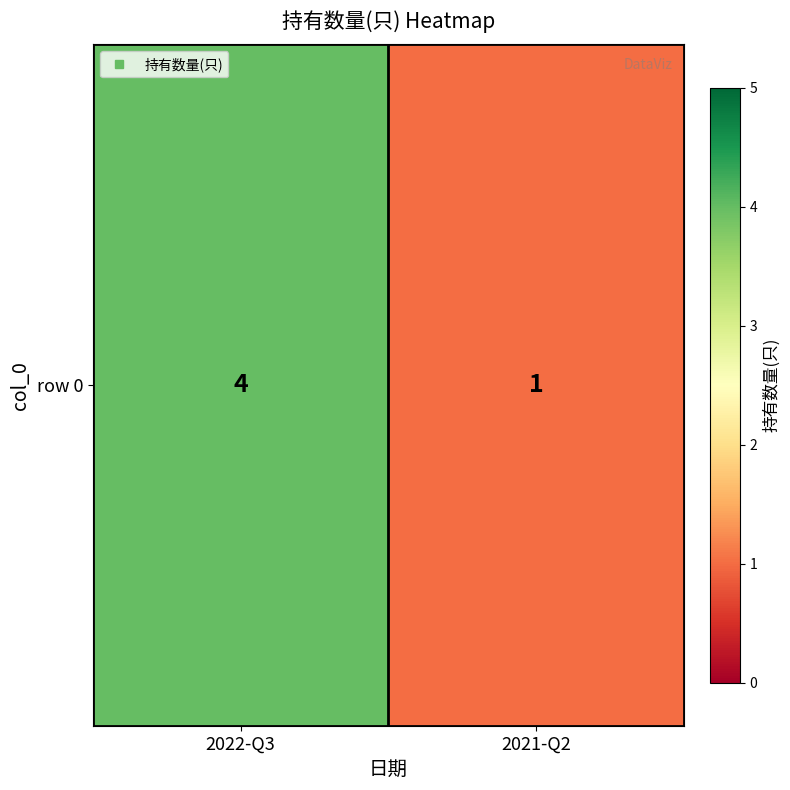

What is the change in value from 2022-Q3 to 2021-Q2?

-3